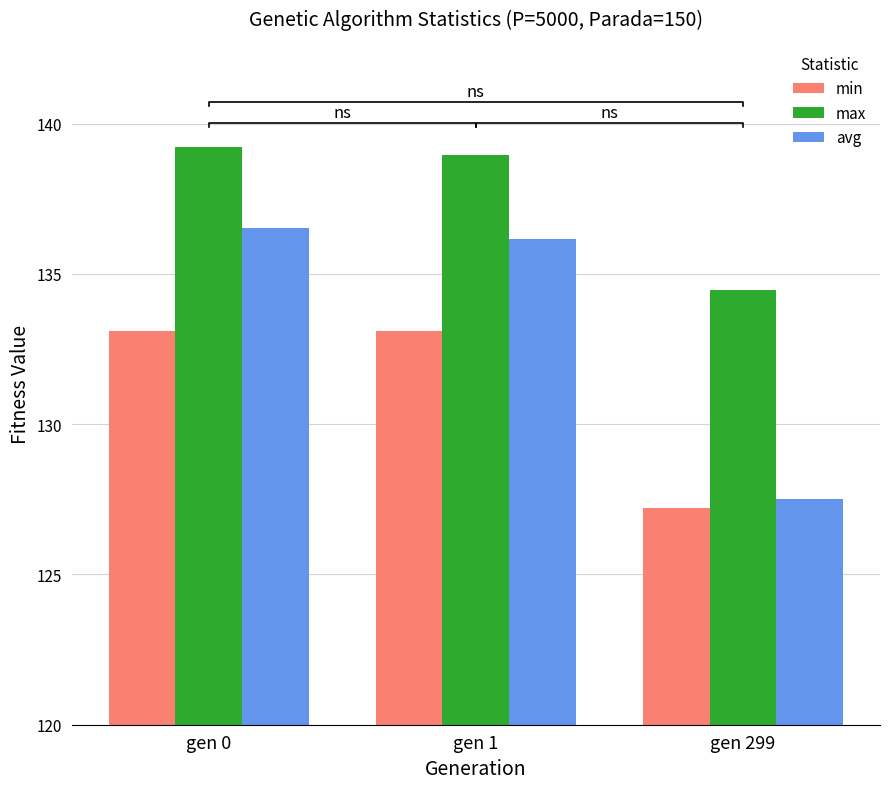

Is the value of min at gen 0 greater than the value of avg at gen 299?

Yes